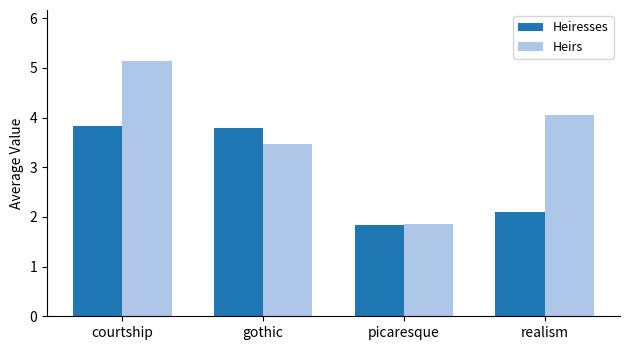

What is the average value of the Heiresses series?

2.9